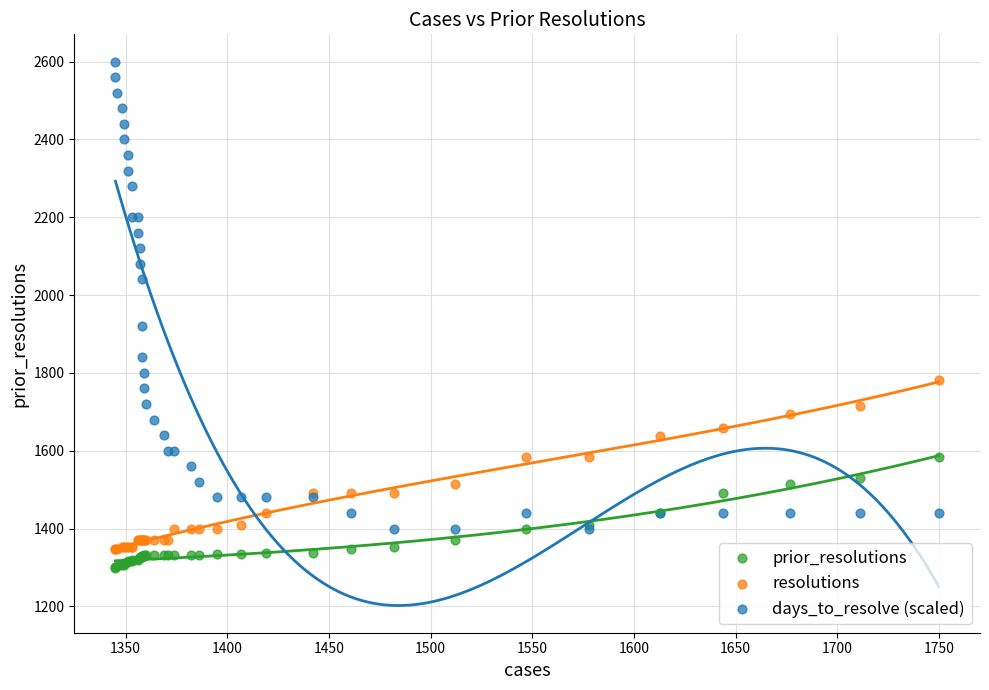

Which series reaches the maximum Y coordinate?

days_to_resolve (scaled)